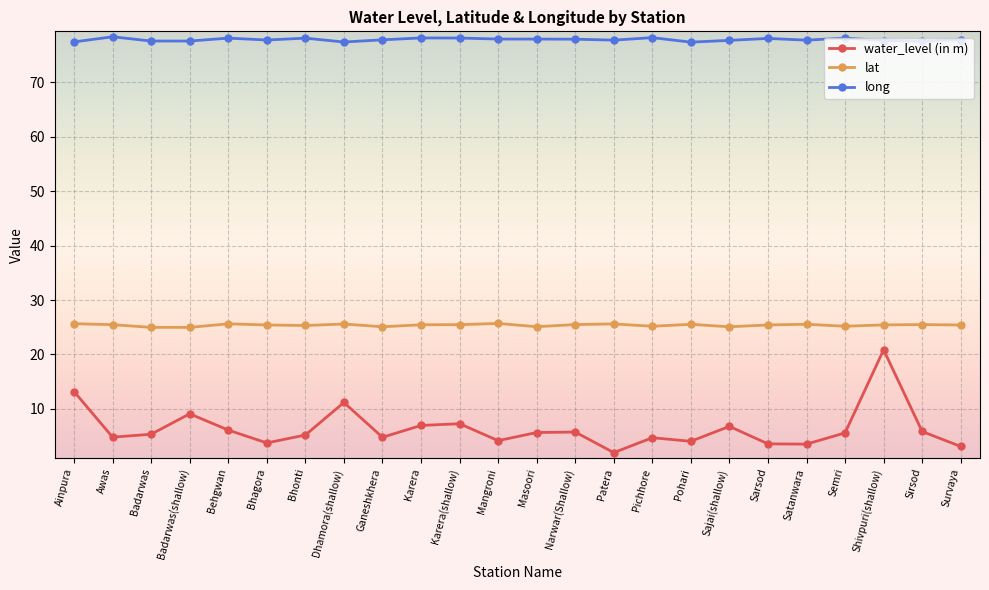

Which series has the largest total across all categories?

long